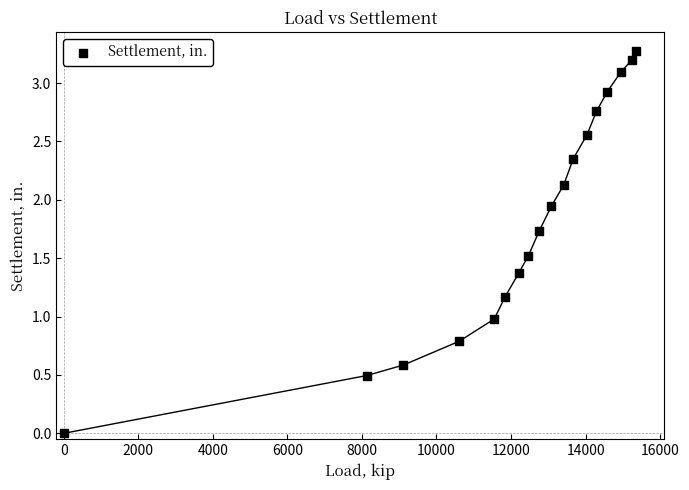

What is the range of X values (max minus min)?

15348.5